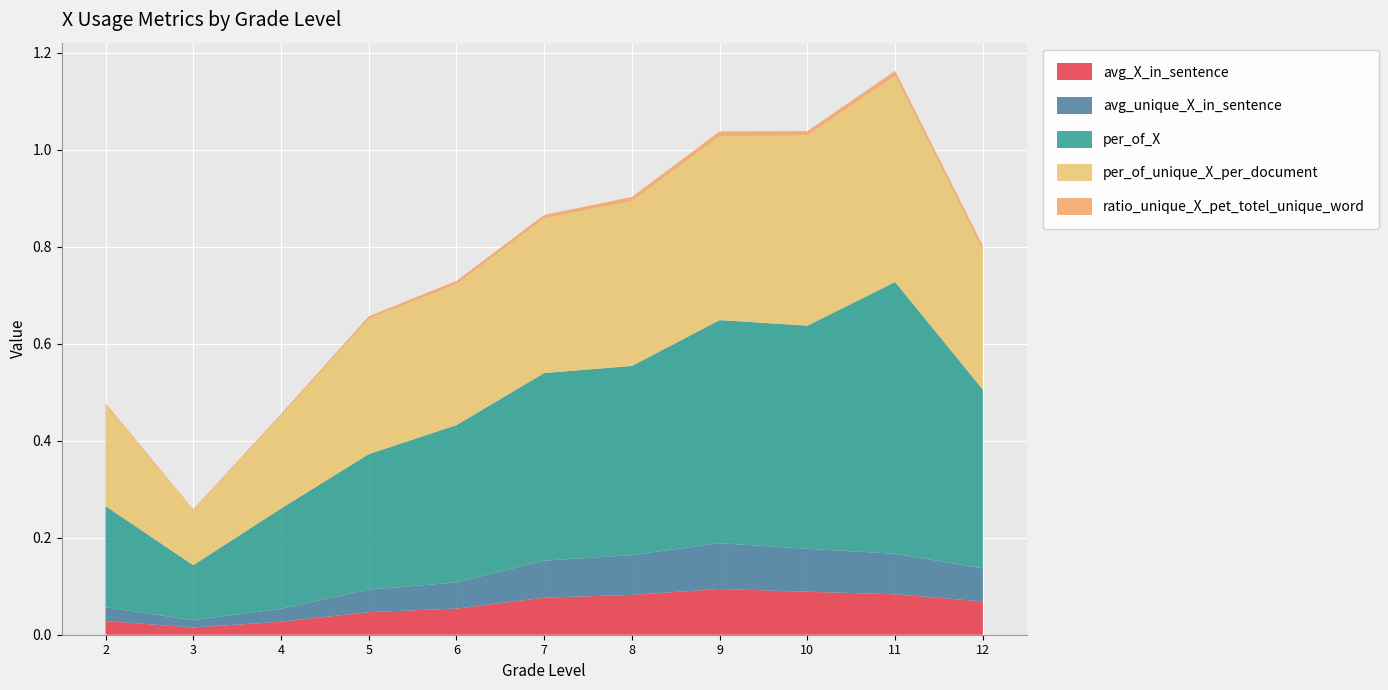

Reading right to left, what are all the values shown in this chart?

avg_X_in_sentence: 0.1	0.1	0.1	0.1	0.1	0.1	0.1	0.0	0.0	0.0	0.0
avg_unique_X_in_sentence: 0.1	0.1	0.1	0.1	0.1	0.1	0.1	0.0	0.0	0.0	0.0
per_of_X: 0.4	0.6	0.5	0.5	0.4	0.4	0.3	0.3	0.2	0.1	0.2
per_of_unique_X_per_document: 0.3	0.4	0.4	0.4	0.3	0.3	0.3	0.3	0.2	0.1	0.2
ratio_unique_X_pet_totel_unique_word: 0.0	0.0	0.0	0.0	0.0	0.0	0.0	0.0	0.0	0.0	0.0